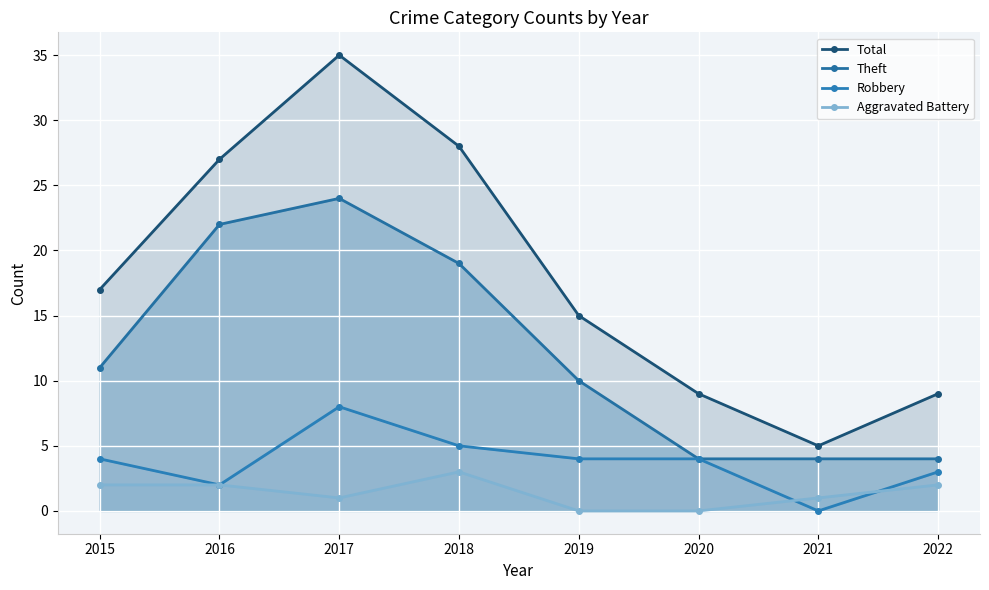

At which category does Aggravated Battery reach its first local valley?

2017